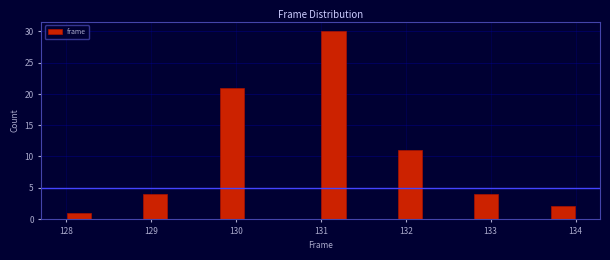

Read against the x-axis, roughly where is the centre of the tallest bar?

131.2